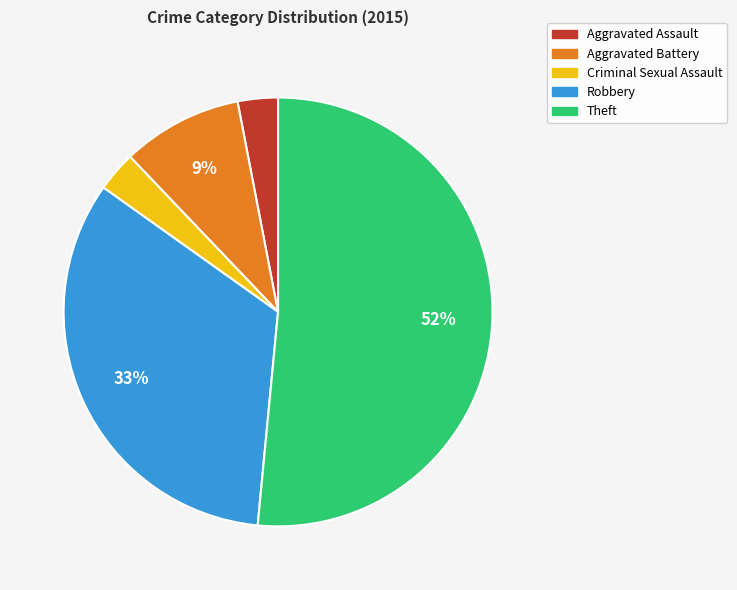

Approximately how many times larger is the value at Criminal Sexual Assault compared to Aggravated Battery?

0.3